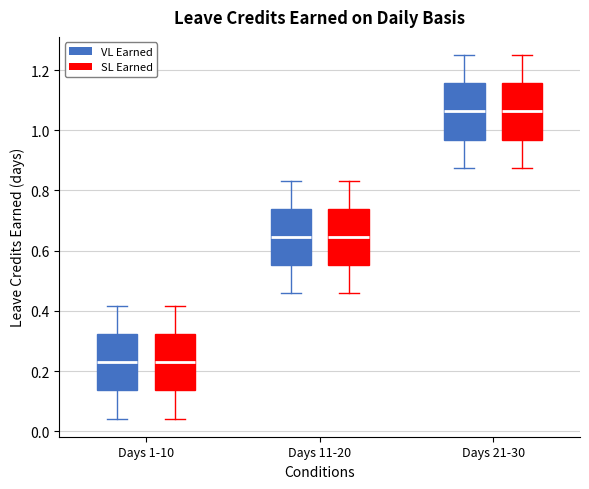

Where is the lower edge of the box for Days 11-20 (SL Earned) on the y-axis? The values are not printed on the chart, so give them approximately, as read against the axis.

0.56